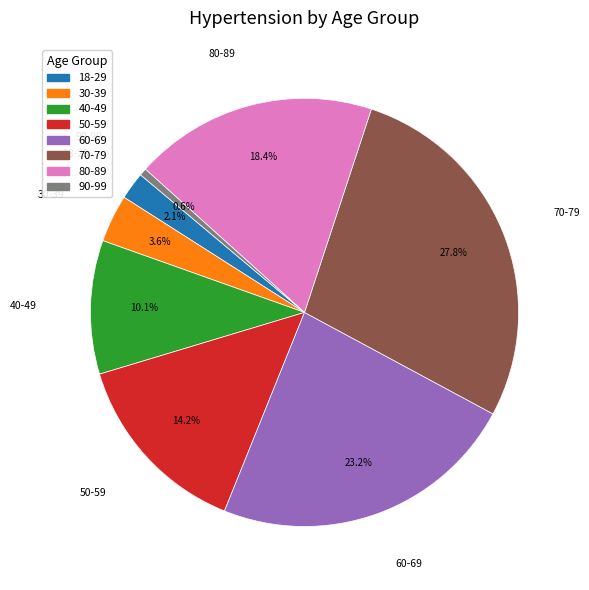

True or false: 18-29 accounts for 12% of the total.

False